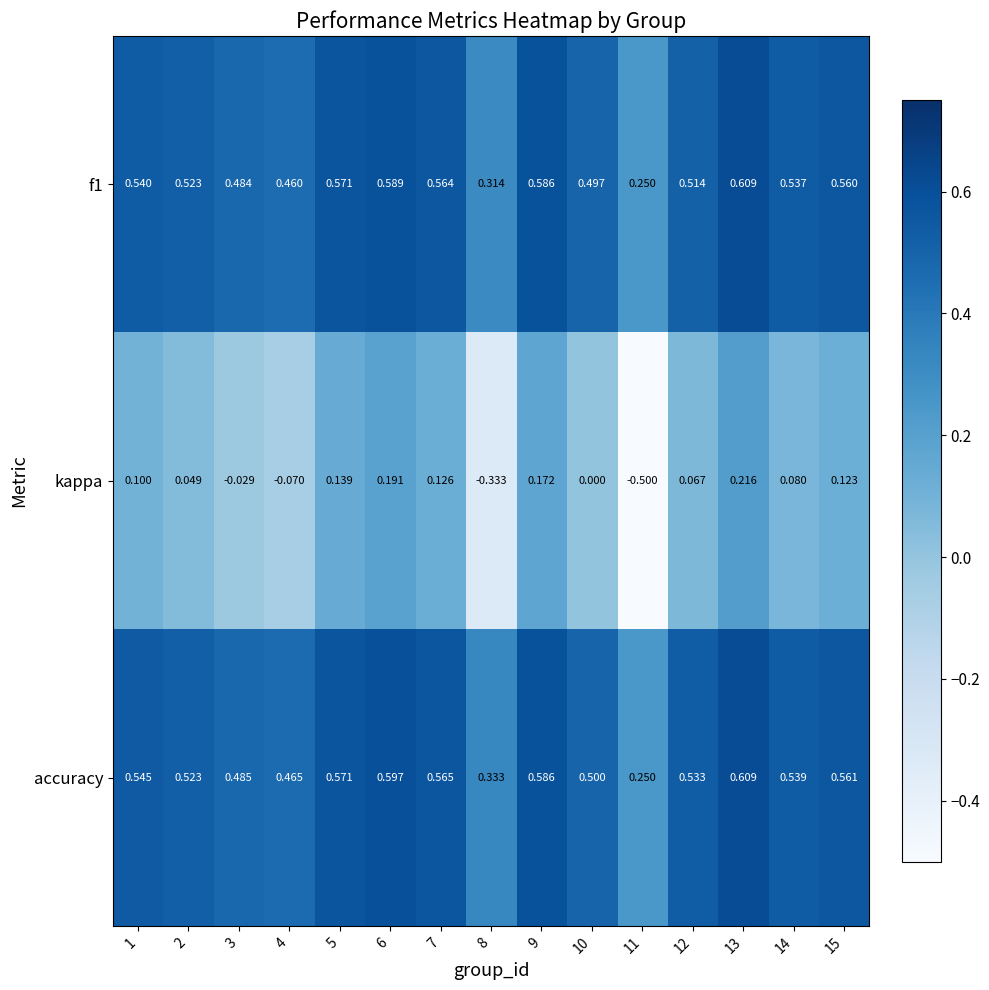

Is the value of kappa at 1 greater than the value of accuracy at 2?

No